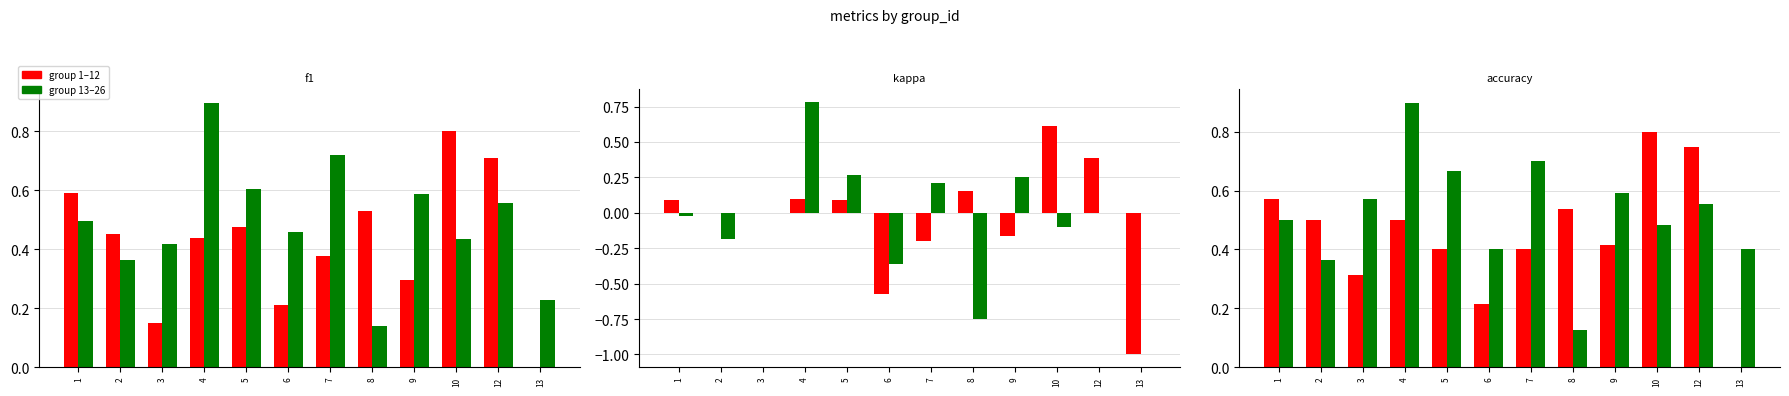

How many group 1-12 values are between 0 and 1?

12